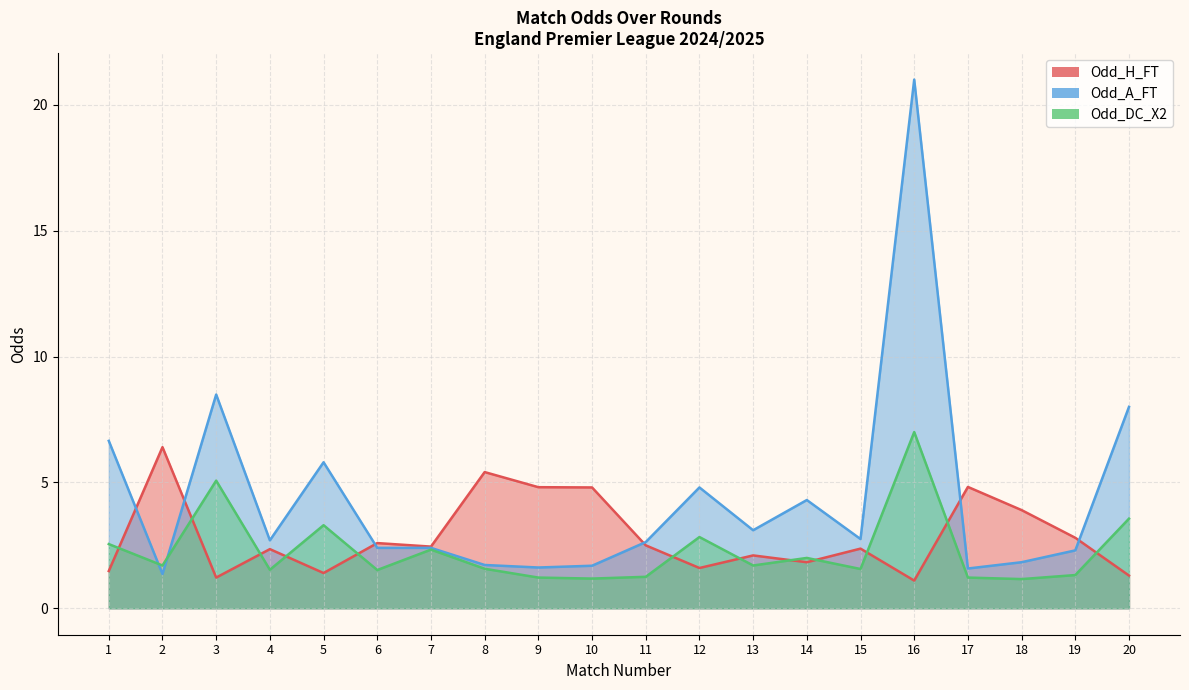

Which has a higher value, 3 or 6?

6